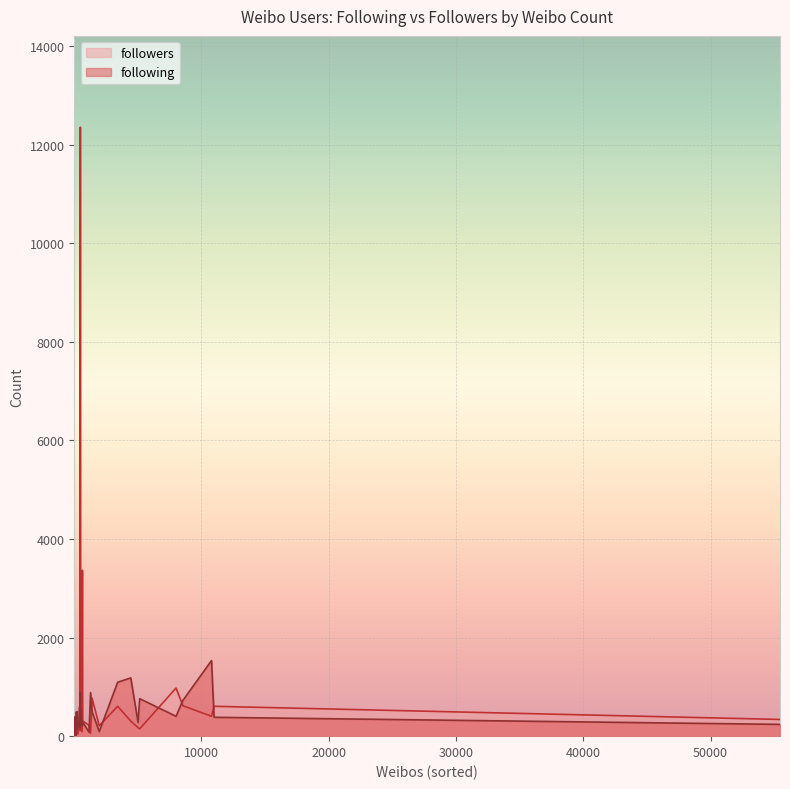

How many lines are shown in the chart?

2